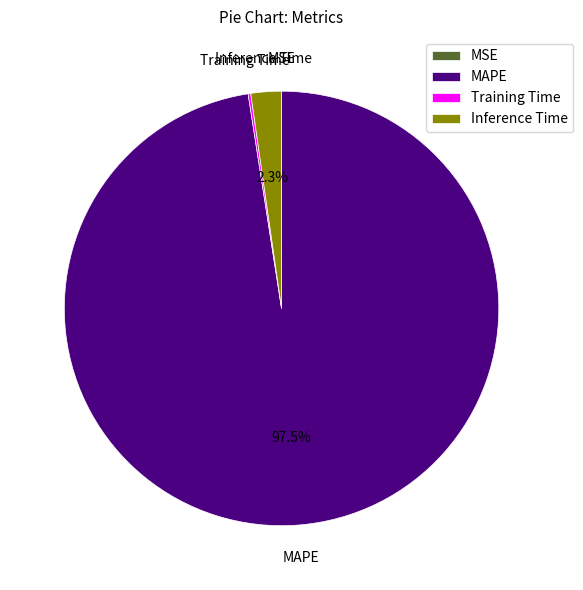

What portion of the pie excludes Inference Time?

97.7%